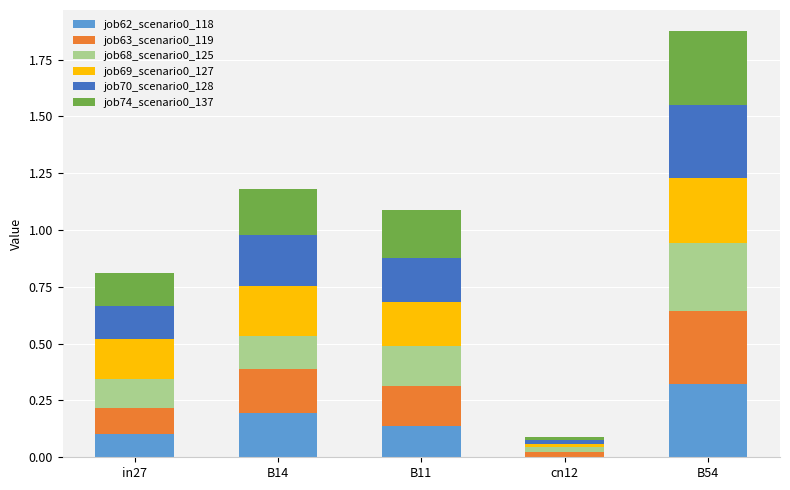

The job62_scenario0_118 series shows 0.2 at in27. True or false?

False